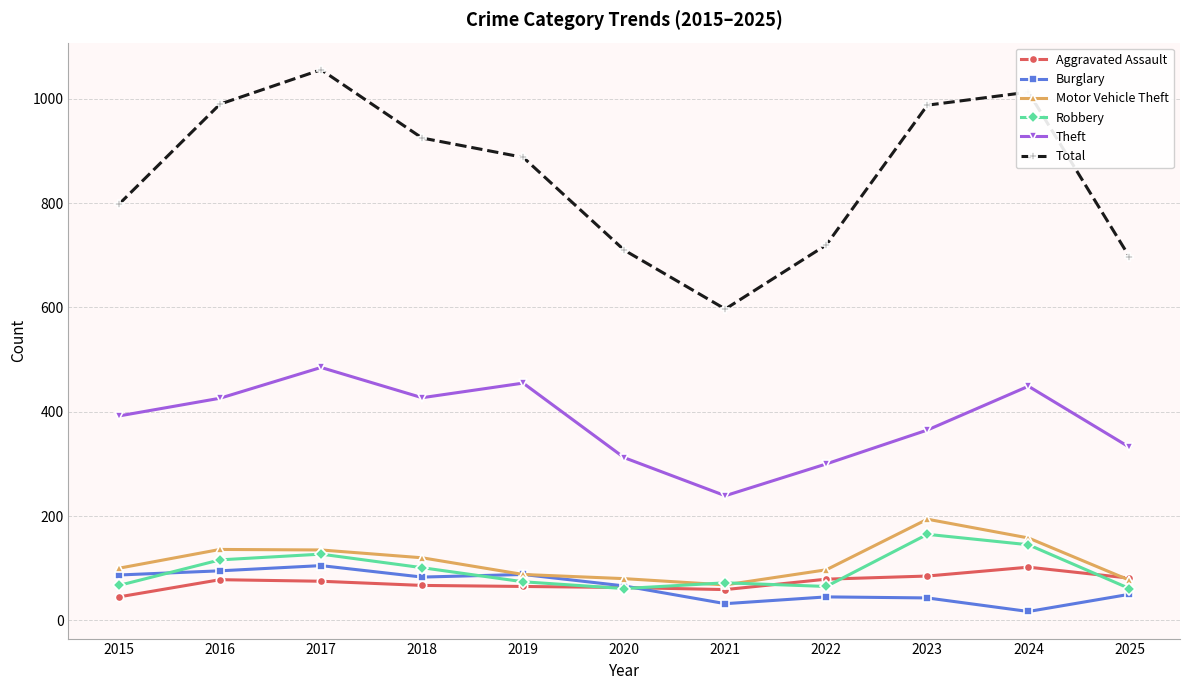

Which series changed the most between 2018 and 2021?

Total